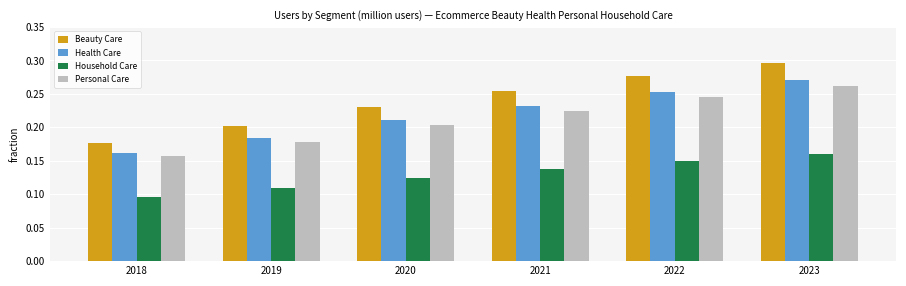

Which label corresponds to the smallest value in the chart?

2018